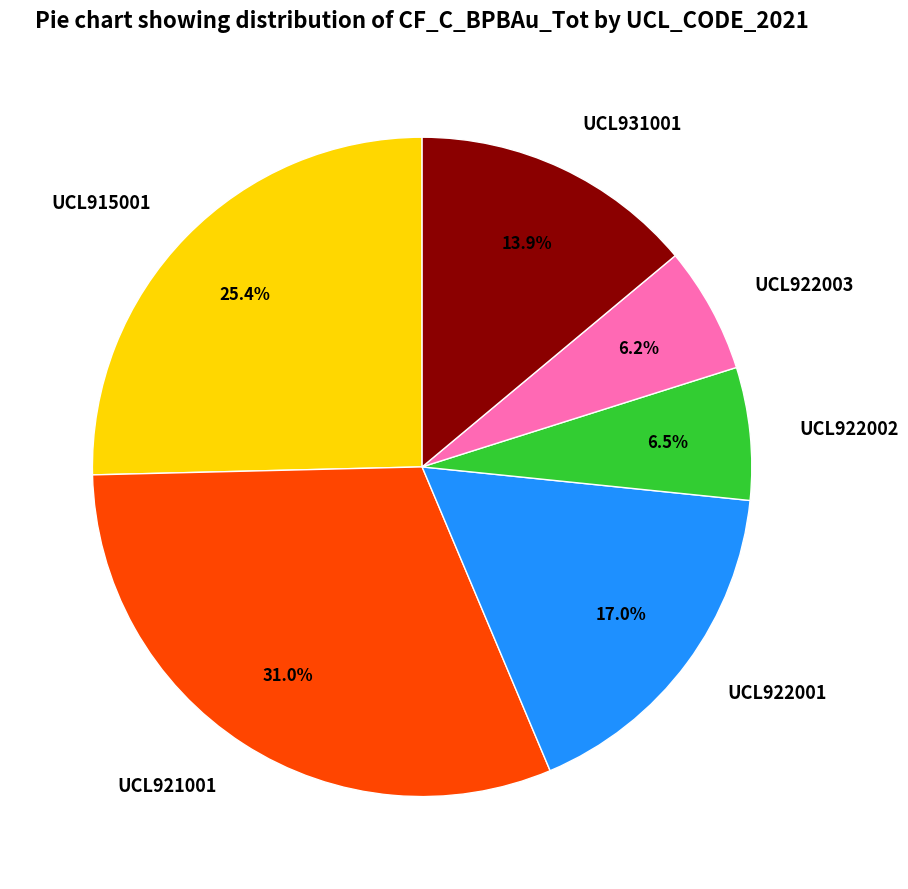

What is the largest slice in the pie chart?

UCL921001